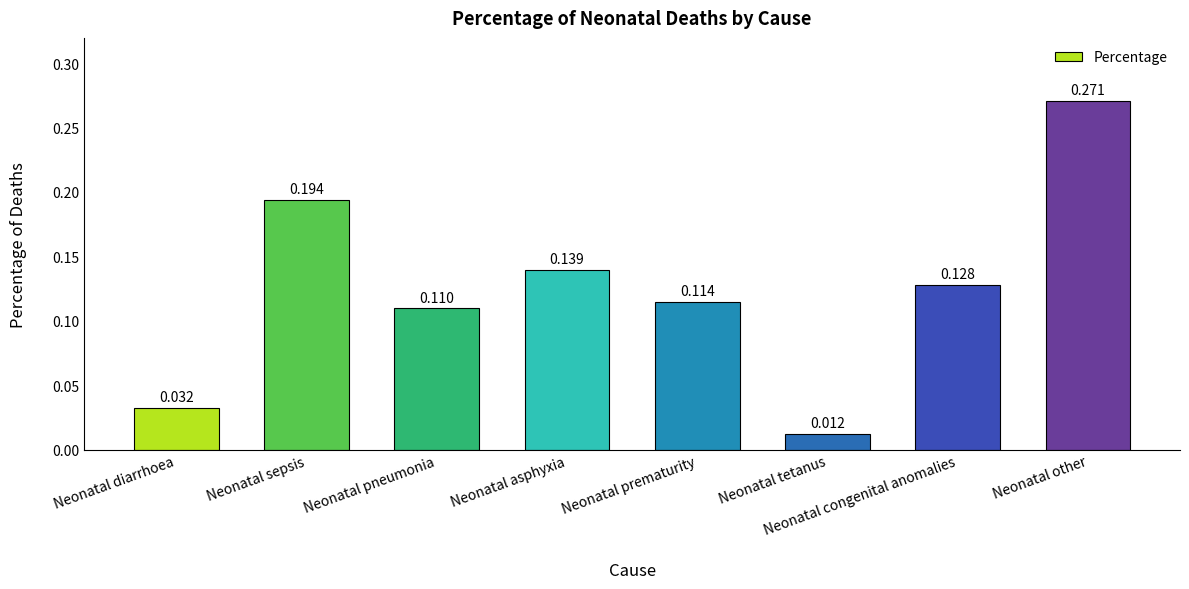

The chart shows a value of 0.2 at Neonatal asphyxia. True or false?

False